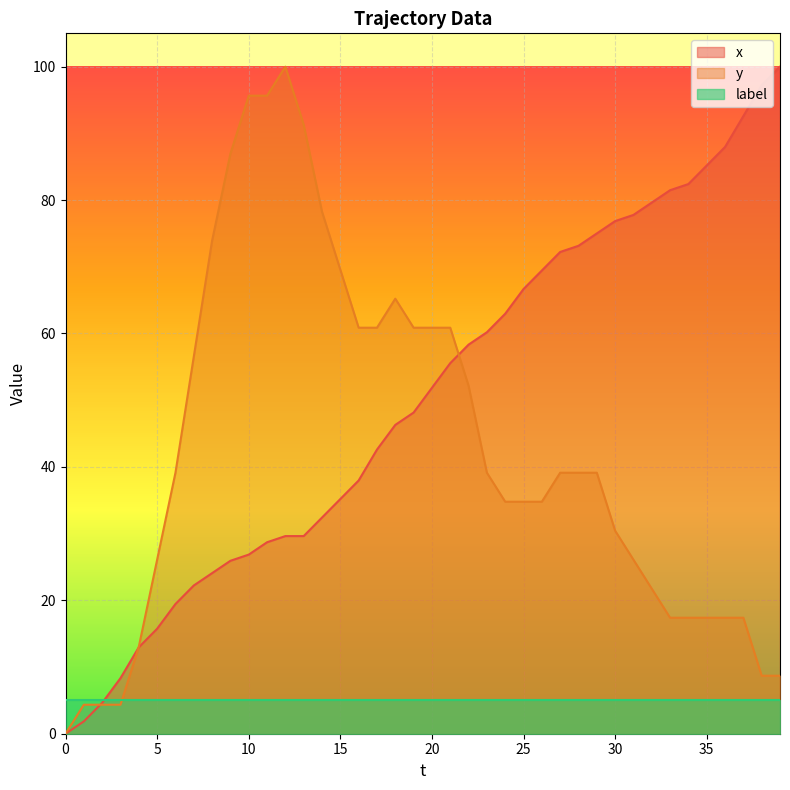

At how many categories does at least one series exceed 12?

36